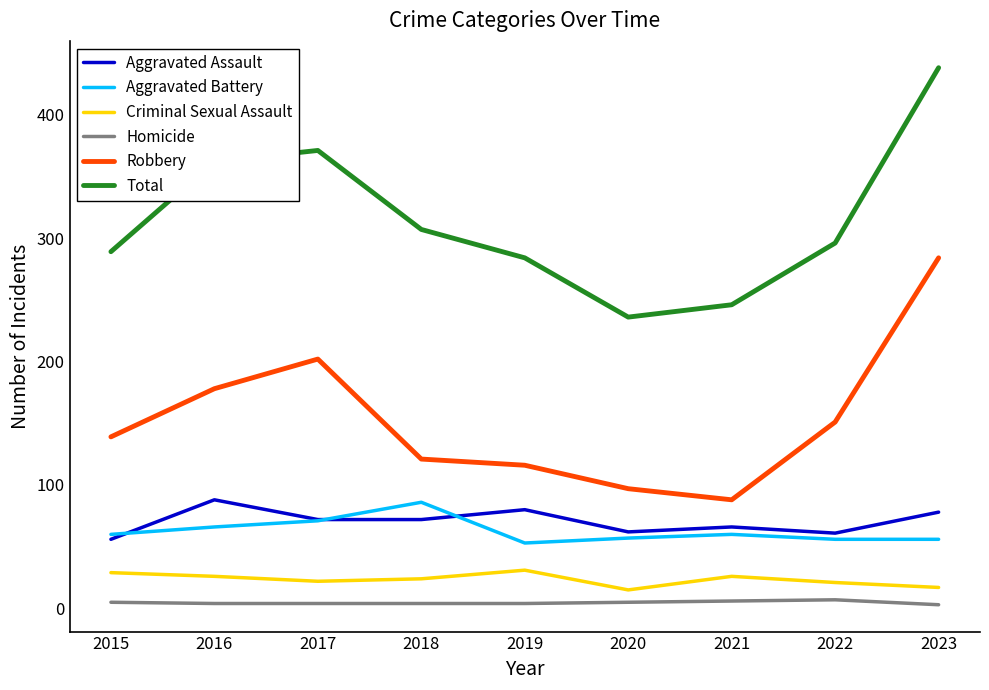

The Aggravated Assault series shows 62 at 2020. True or false?

True